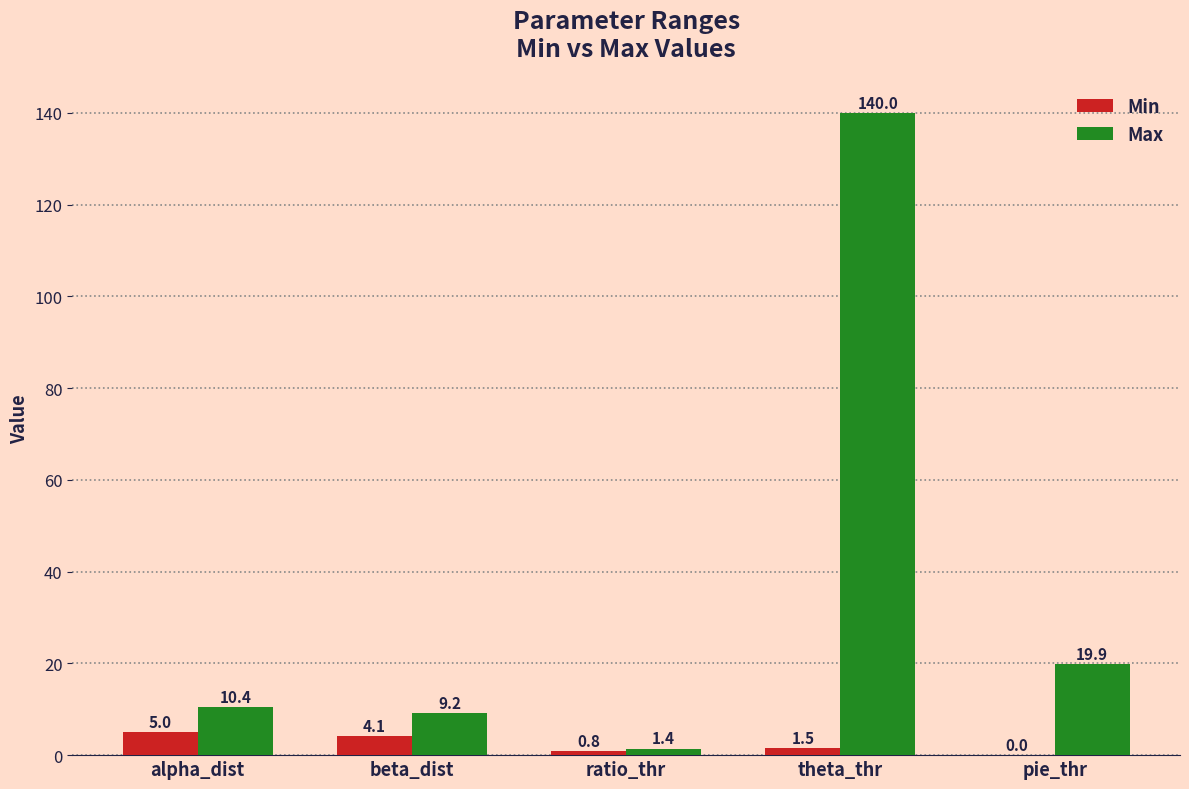

At which category is the sum across all series the highest?

theta_thr